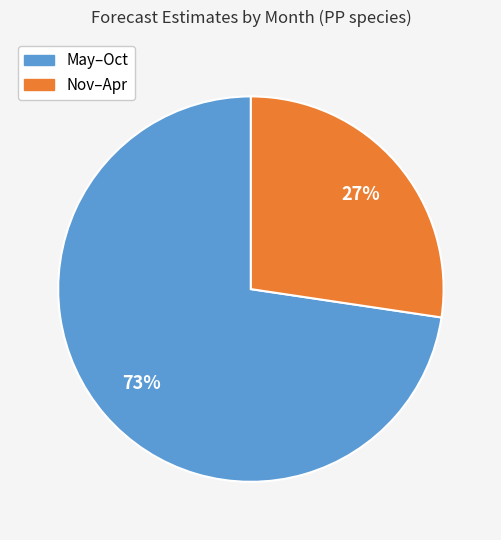

To the nearest percent, what is the average slice percentage?

50%